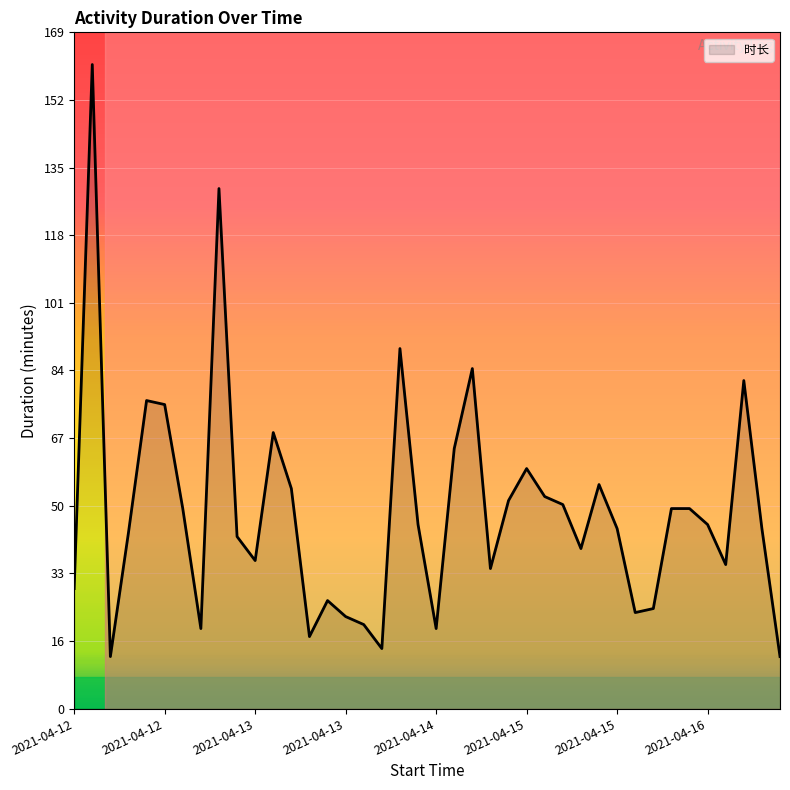

What is the average value?

49